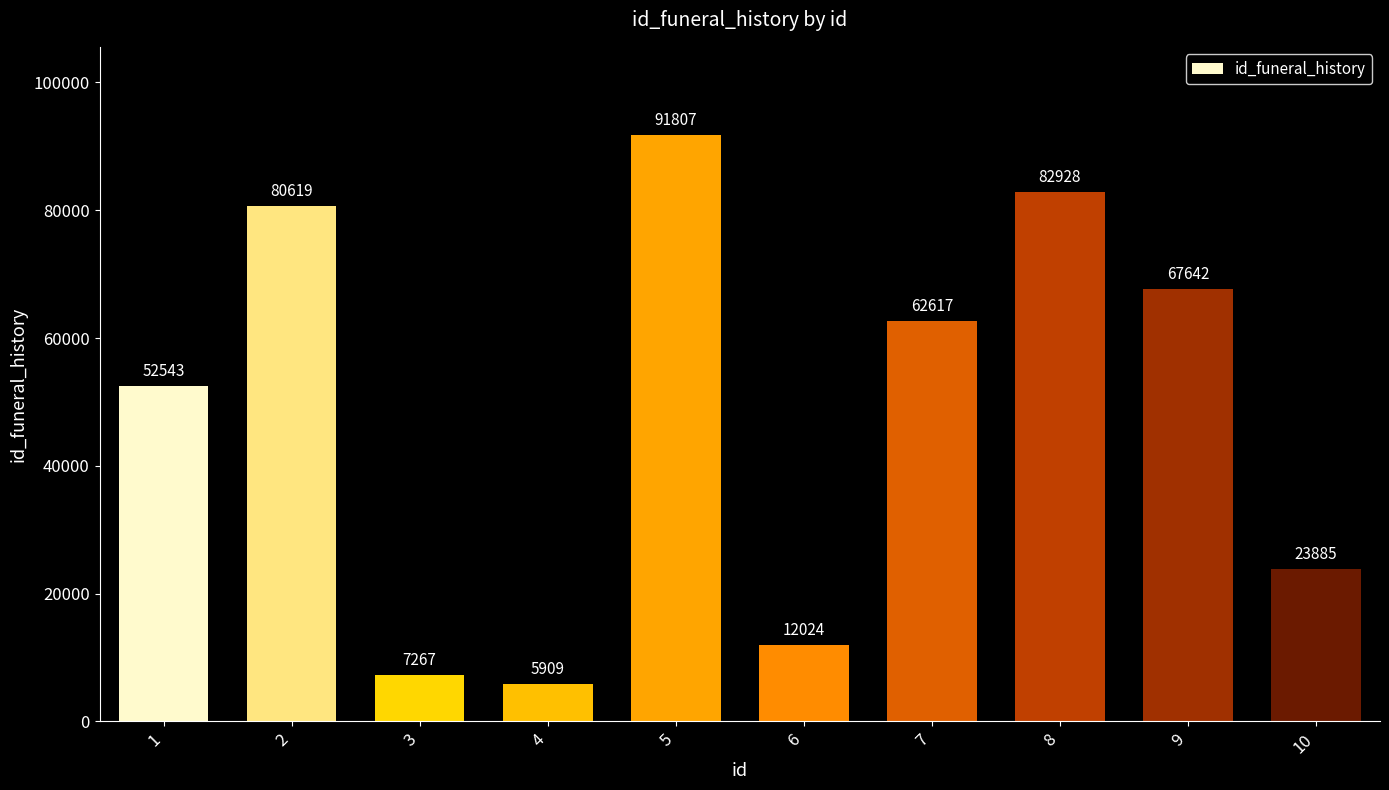

Where is the data nearest to the value 48858?

1